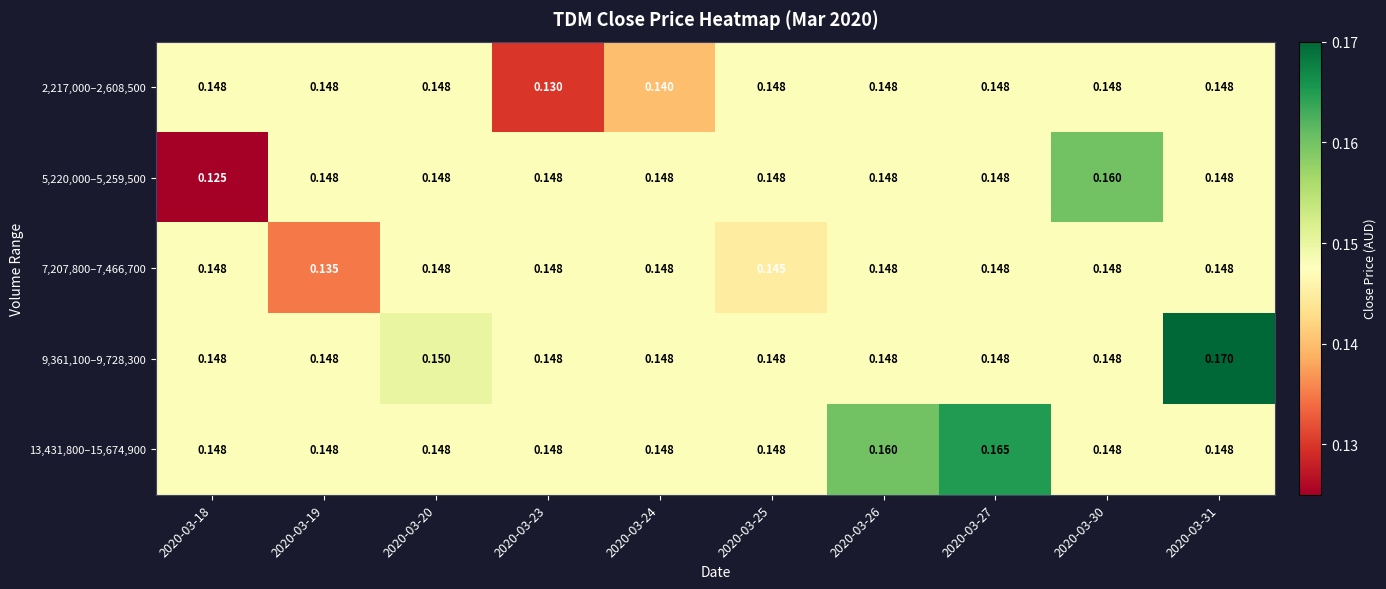

Which category has the lowest value across all series?

2020-03-18